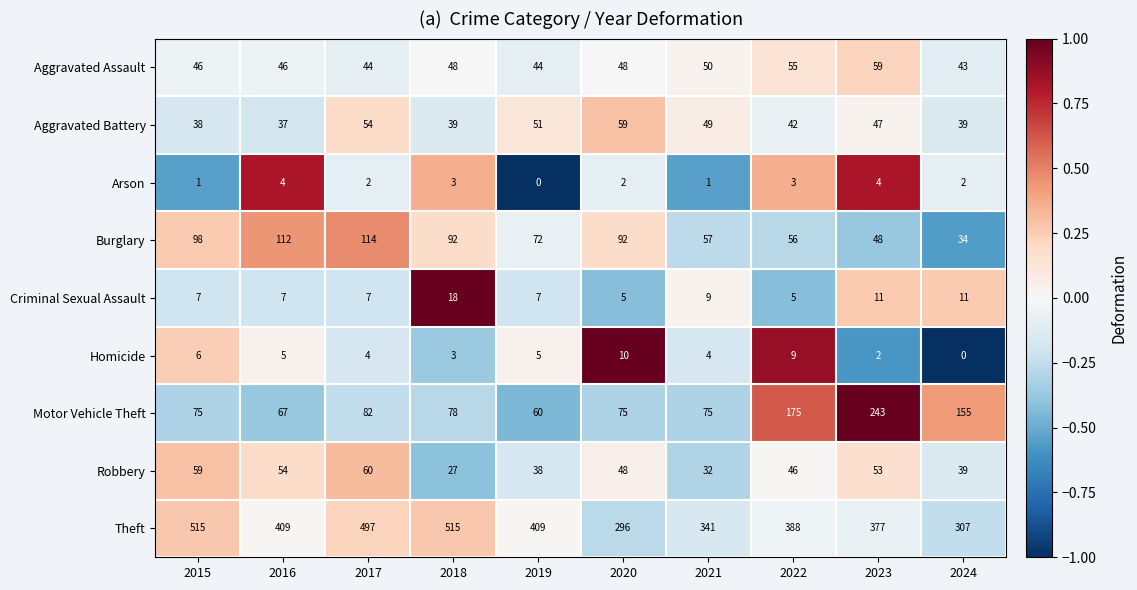

At 2021, list the series in order from largest to smallest.

Theft, Motor Vehicle Theft, Burglary, Aggravated Assault, Aggravated Battery, Robbery, Criminal Sexual Assault, Homicide, Arson